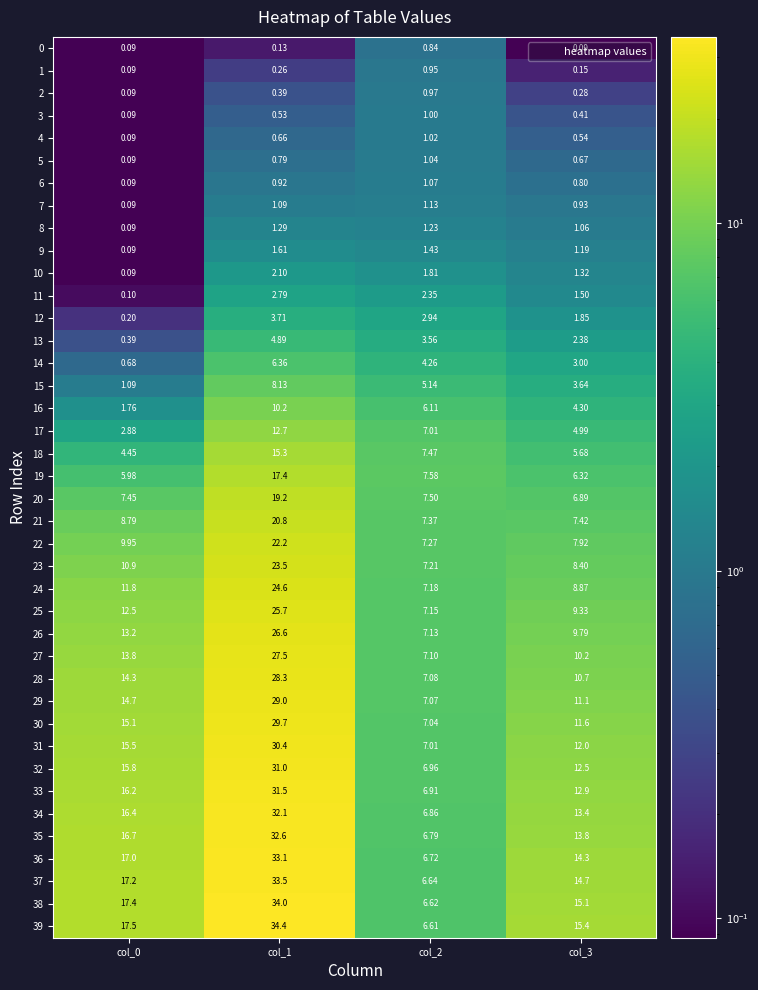

Is the value of 35 at col_3 greater than the value of 31 at col_0?

No